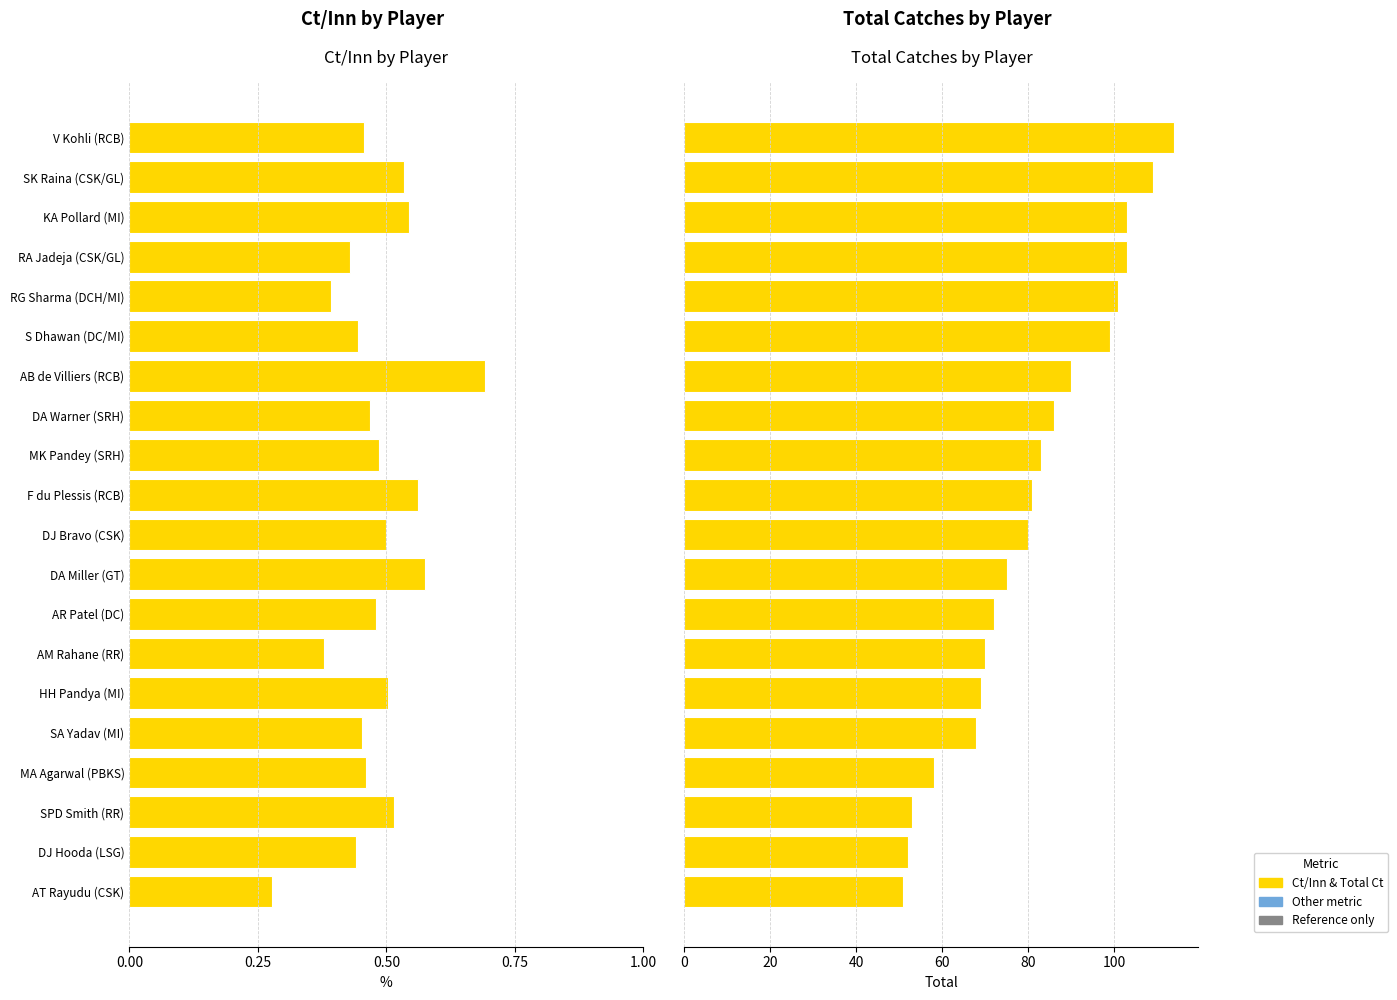

The Total Catches series shows 116.3 at F du Plessis (RCB). True or false?

False